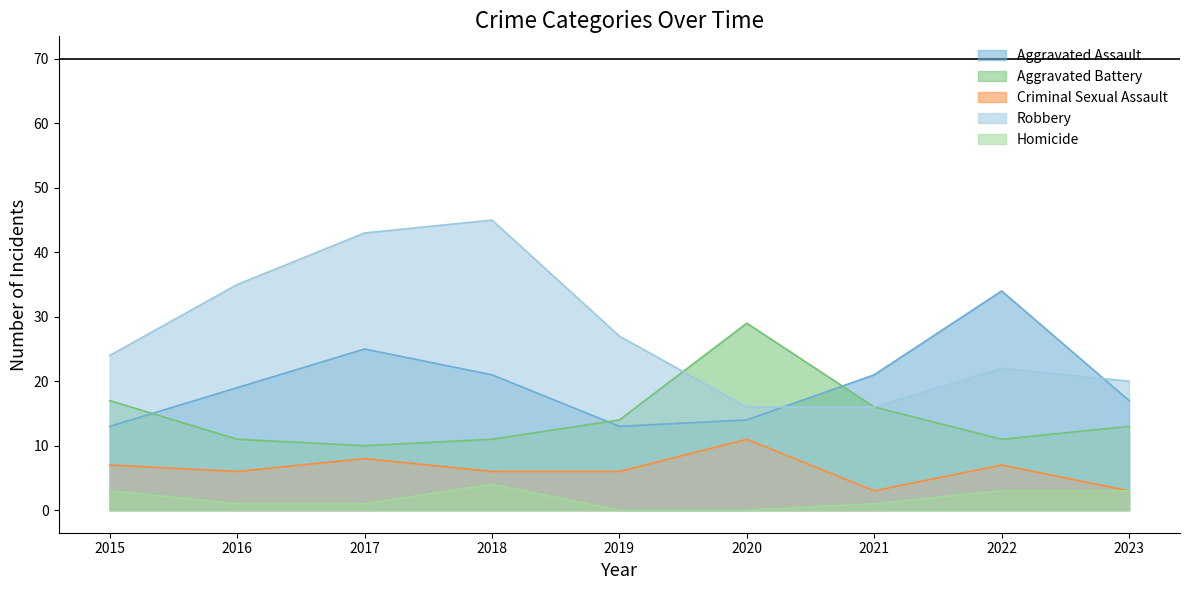

The Criminal Sexual Assault series shows 5 at 2023. True or false?

False